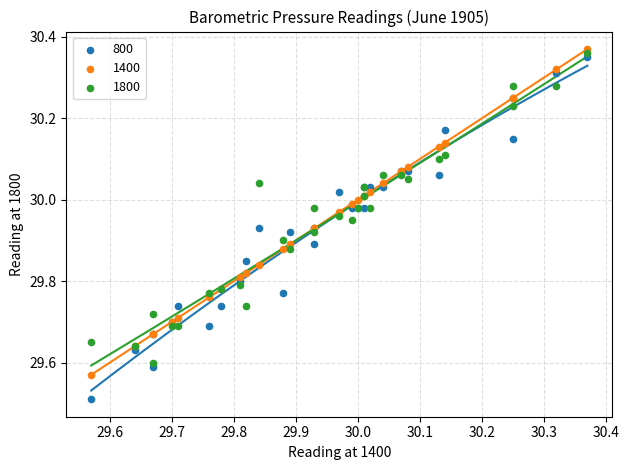

Which series reaches the minimum Y coordinate?

800